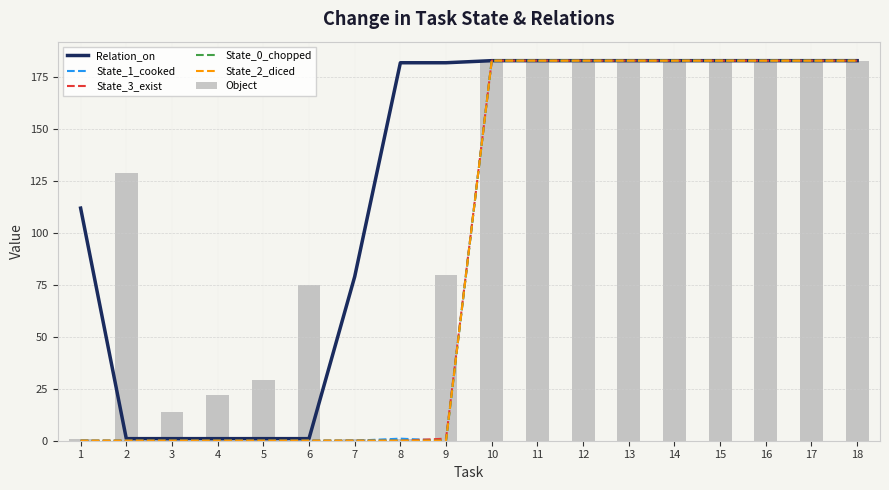

What is the sum of the Object values at 16 and 6?

258